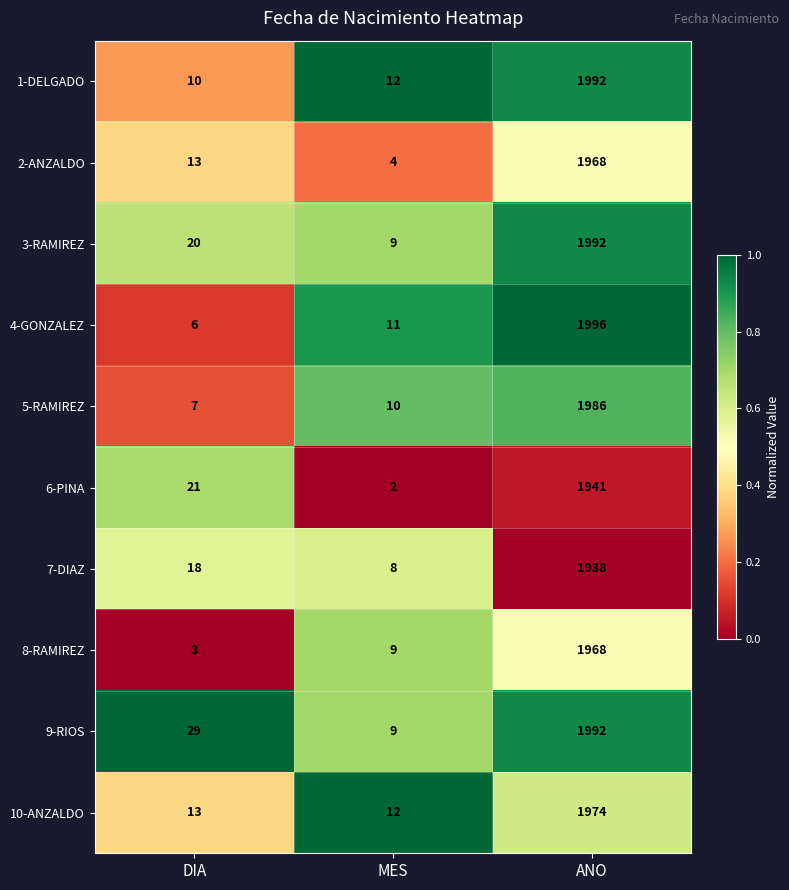

True or false: 1-DELGADO has a value of 6 at MES.

False